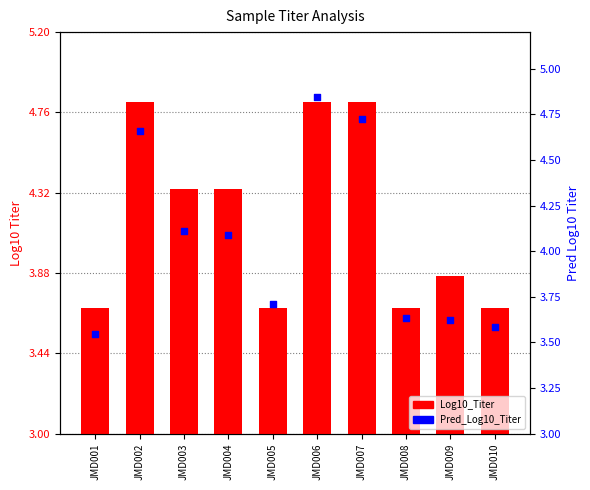

At how many categories does at least one series exceed 4?

5